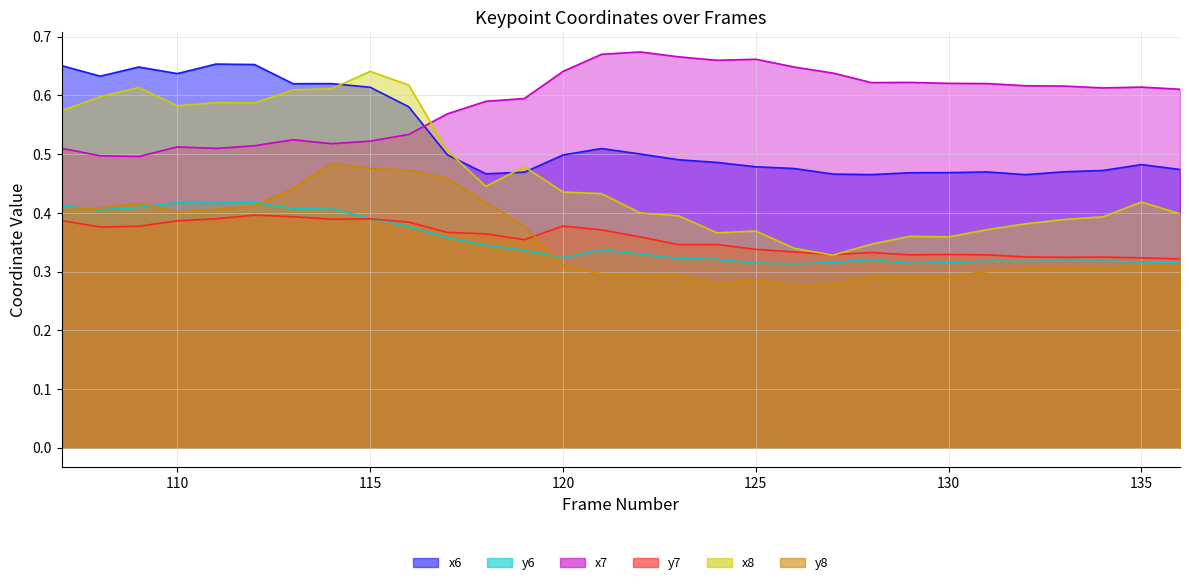

What is the lowest value of the x7 series?

0.5